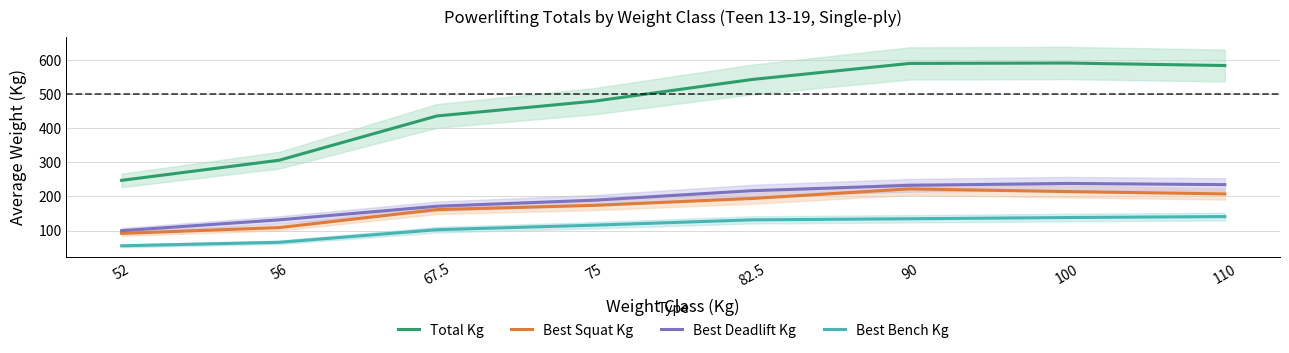

True or false: Best Squat Kg and Total Kg intersect in this chart.

False